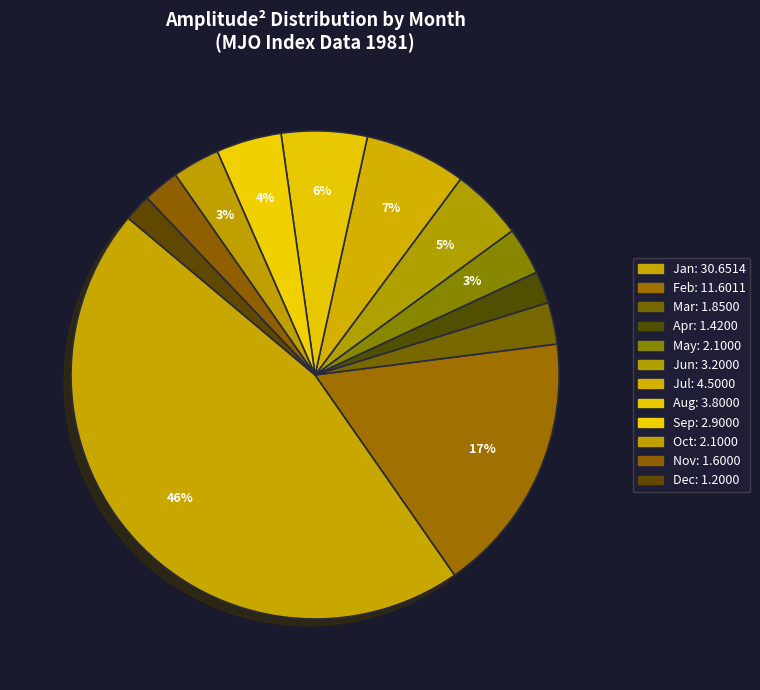

Is there any slice that represents more than half of the pie?

No